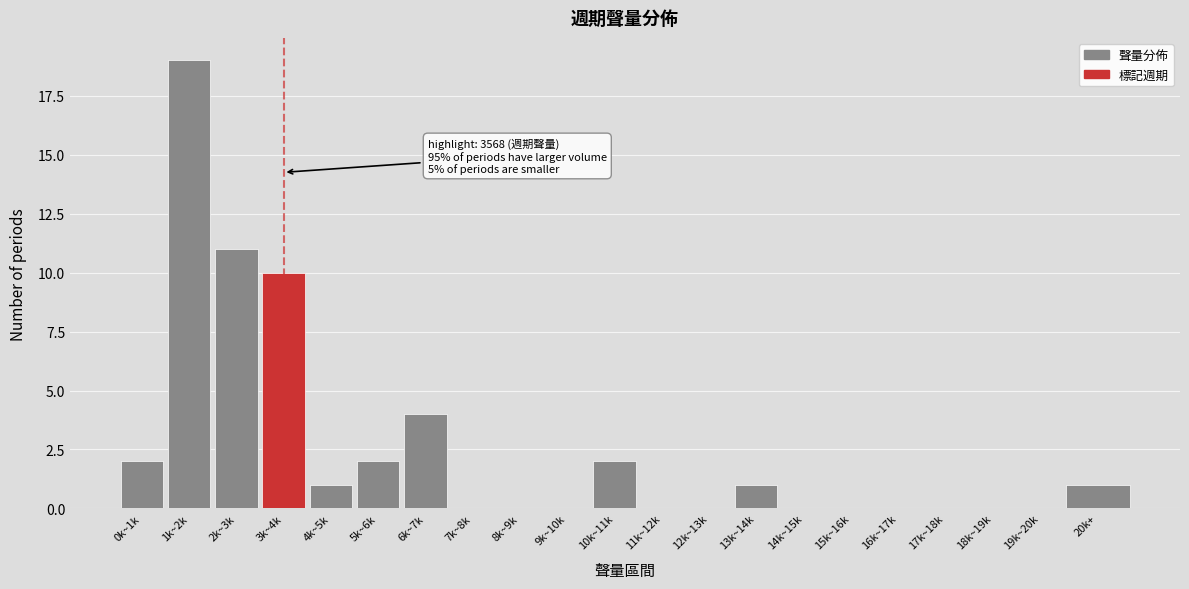

Reading left to right, extract all data points from this chart.

0k~1k=2	1k~2k=19	2k~3k=11	3k~4k=10	4k~5k=1	5k~6k=2	6k~7k=4	7k~8k=0	8k~9k=0	9k~10k=0	10k~11k=2	11k~12k=0	12k~13k=0	13k~14k=1	14k~15k=0	15k~16k=0	16k~17k=0	17k~18k=0	18k~19k=0	19k~20k=0	20k+=1